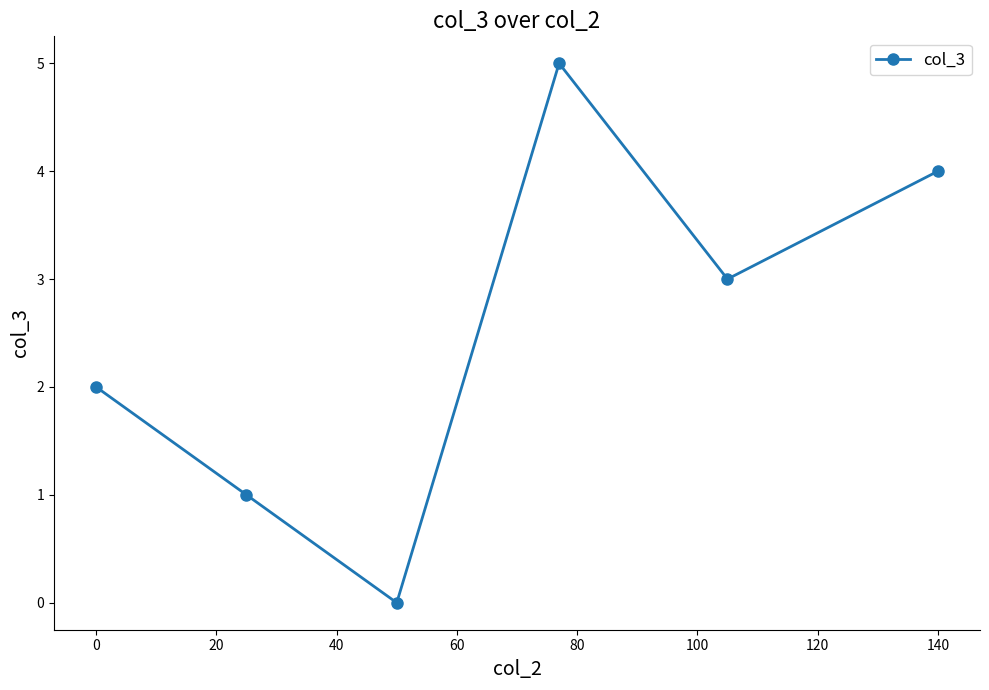

True or false: there are more than 2 points higher than both neighbors.

False